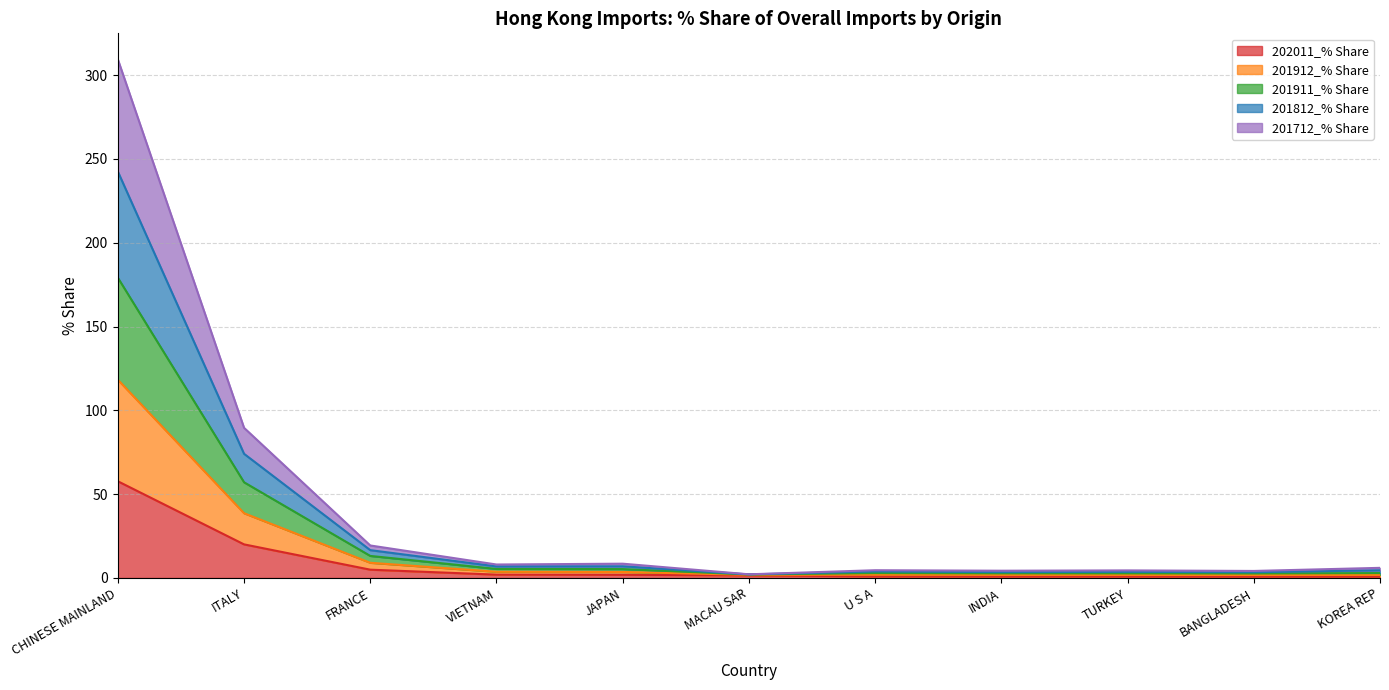

What is the minimum value for 201912_% Share?

2.1